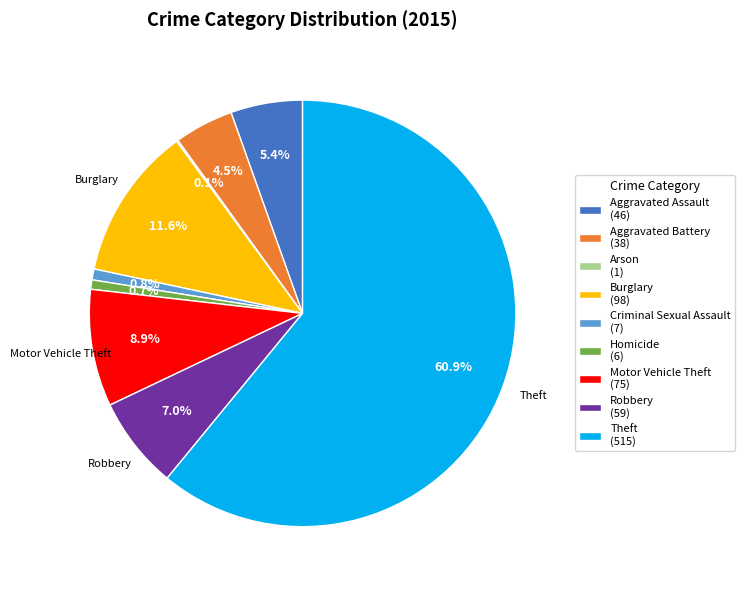

Does any single category account for the majority?

Yes